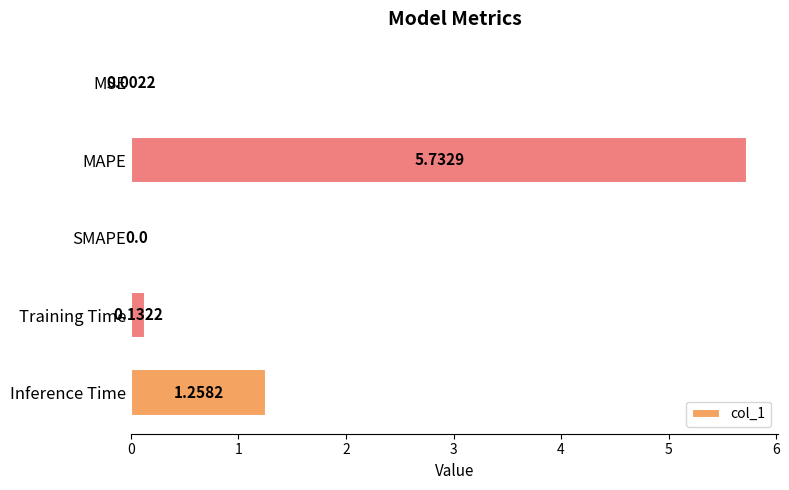

Where is the data nearest to the value 2?

Inference Time